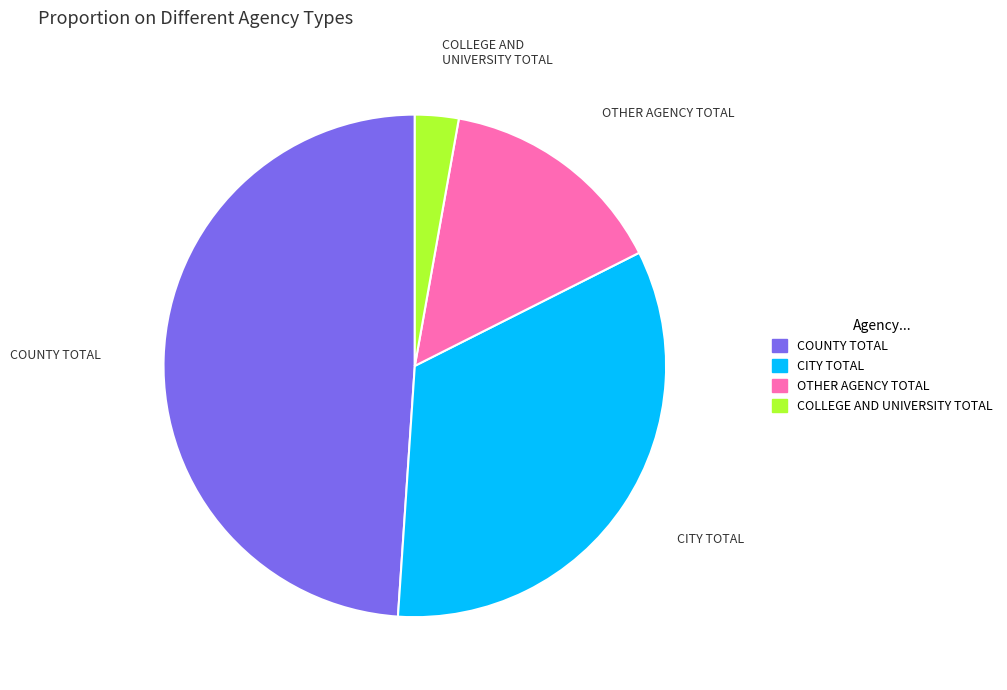

Count the number of slices in the pie.

4